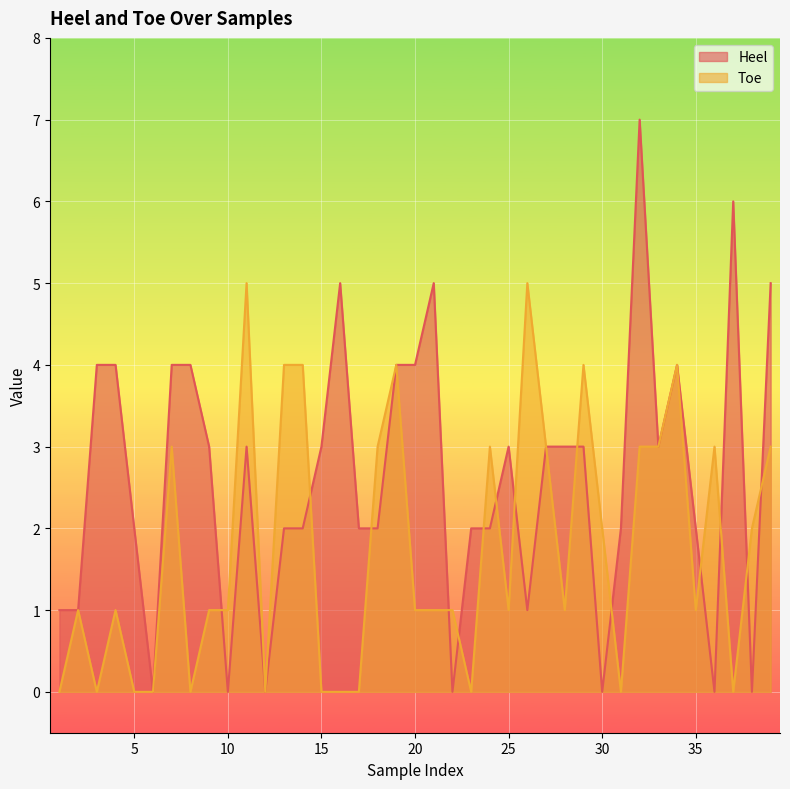

What is the maximum value for Toe?

5